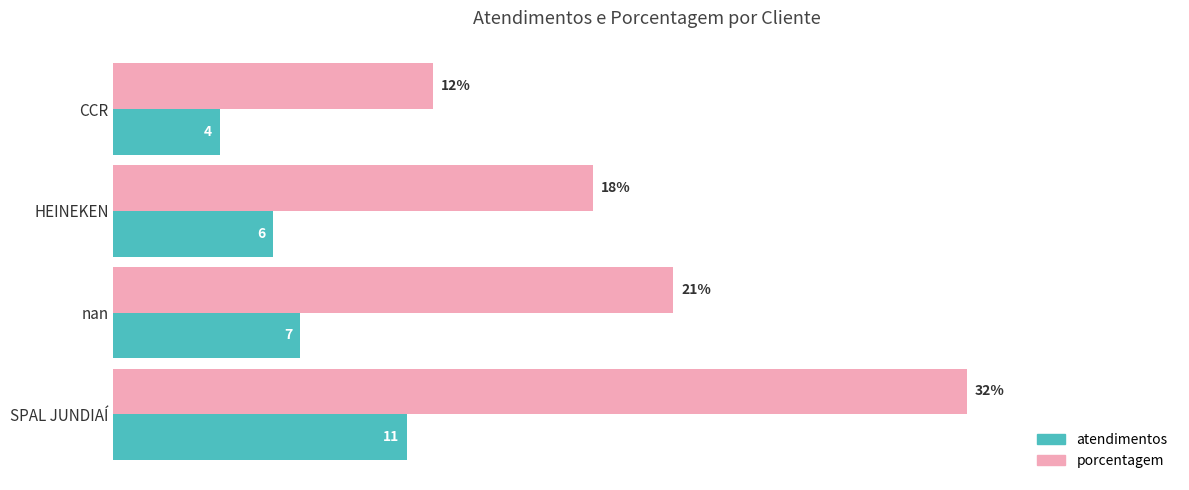

At which category is the sum across all series the highest?

SPAL JUNDIAÍ